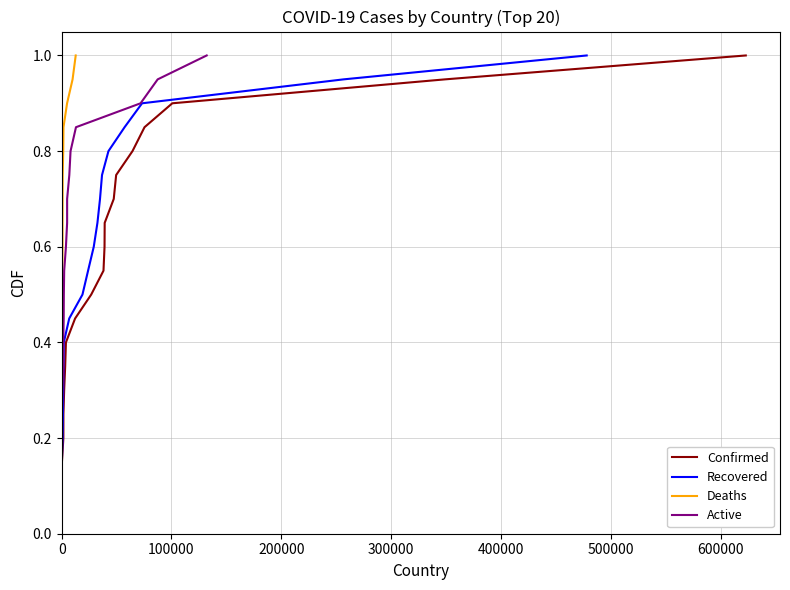

What are all the series names shown in the legend?

Confirmed, Recovered, Deaths, Active